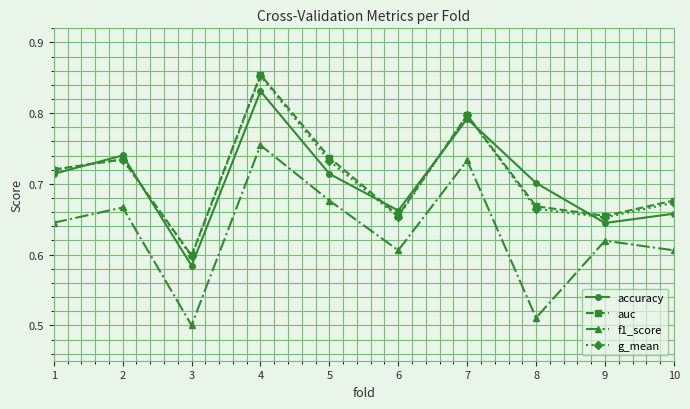

Is it true that auc equals 1.3 at 6?

False